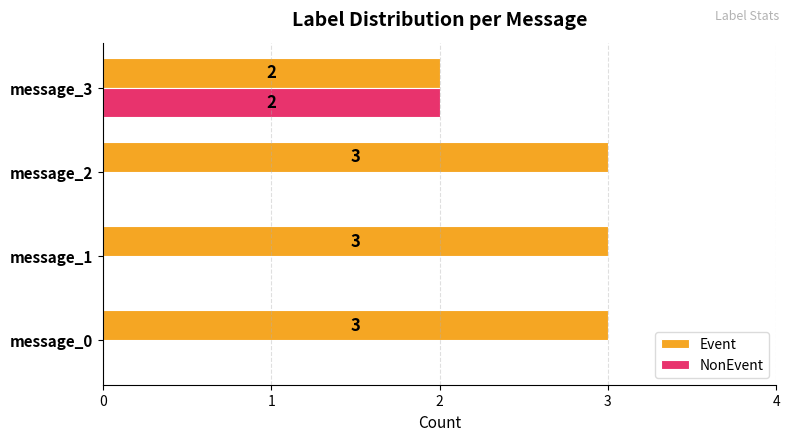

What is the maximum value shown in the chart?

3